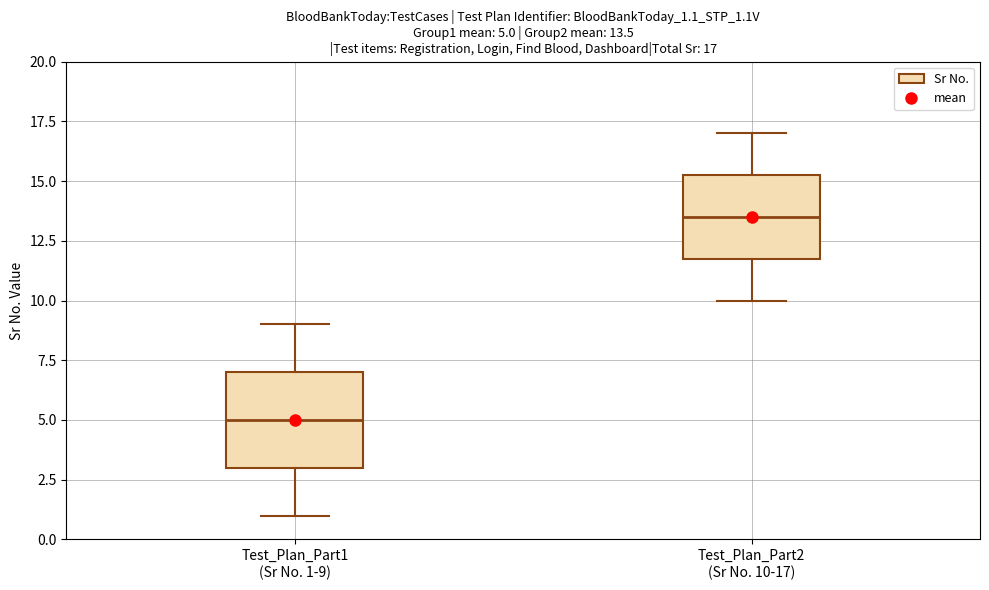

Comparing the boxes themselves (not the whiskers), which one is the tallest?

Test_Plan_Part1 (Sr No. 1-9)